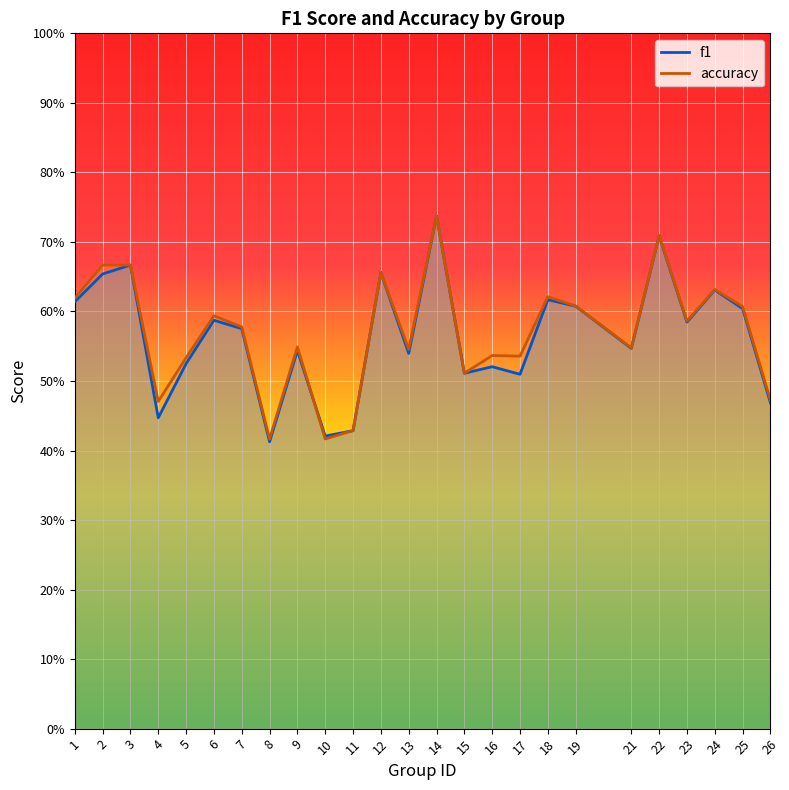

At which category does f1 reach its first local valley?

4